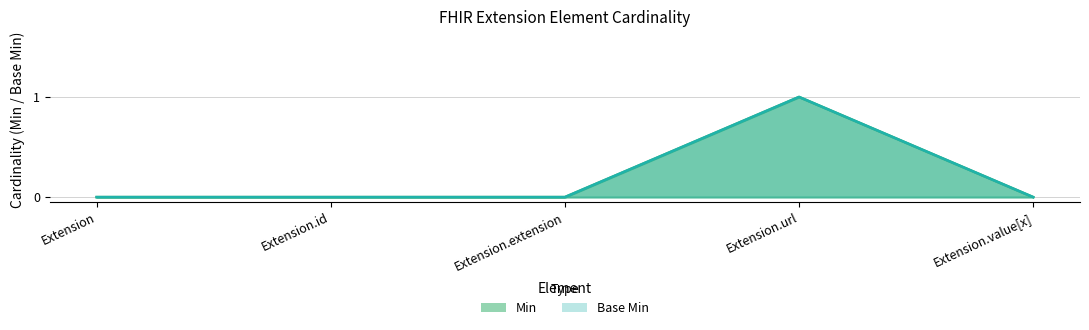

Count the number of data series in this chart.

2